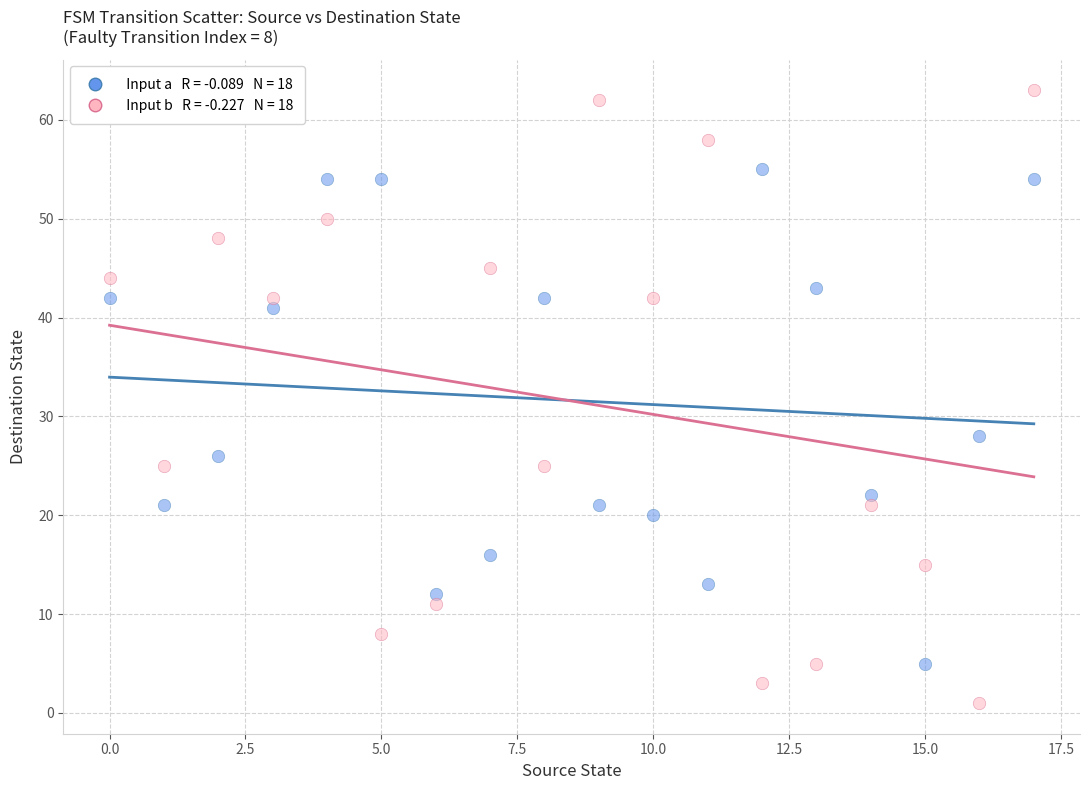

Across all series, what Y value is closest to 32?

28